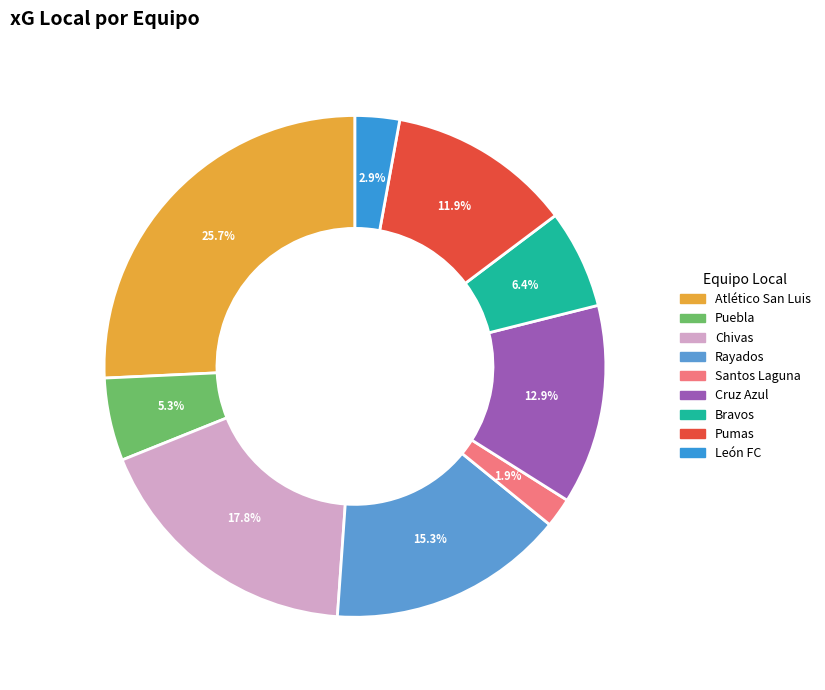

Is there a majority slice in this chart?

No